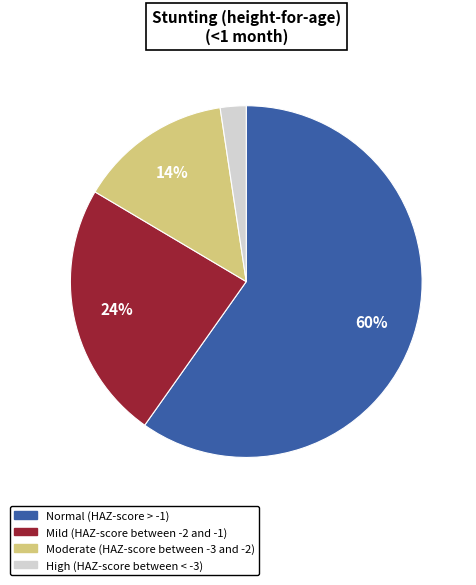

How many slices are in this pie chart?

4